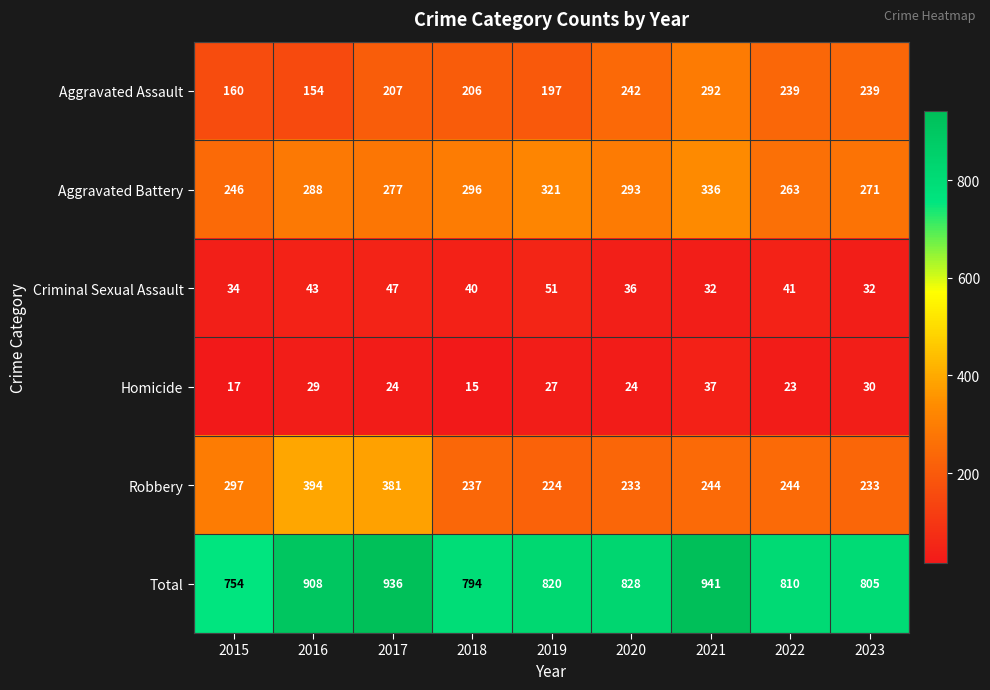

At which category is the sum across all series the highest?

2021